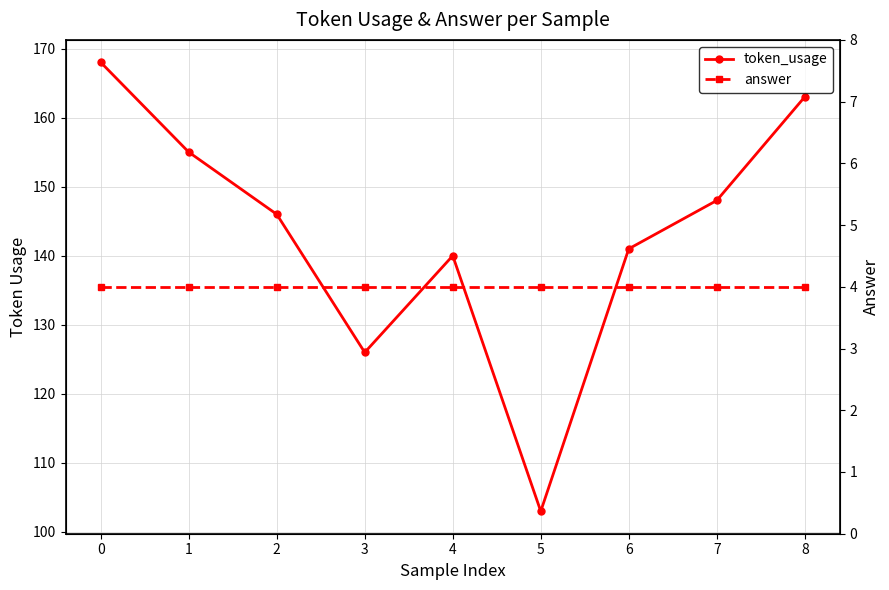

What is the value of the token_usage point at the 6th from the left?

103